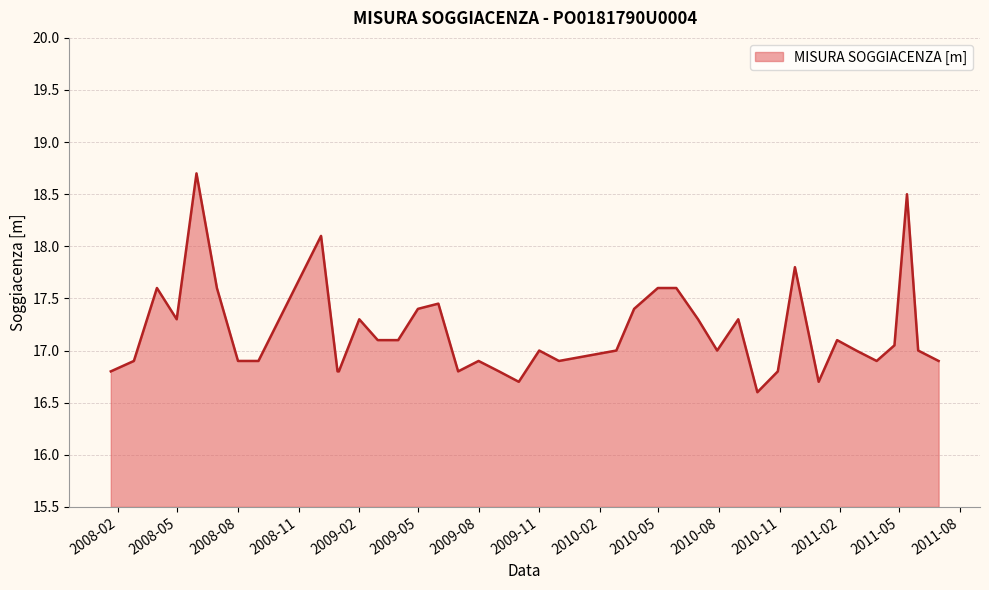

What is the difference between the maximum and minimum values?

2.1